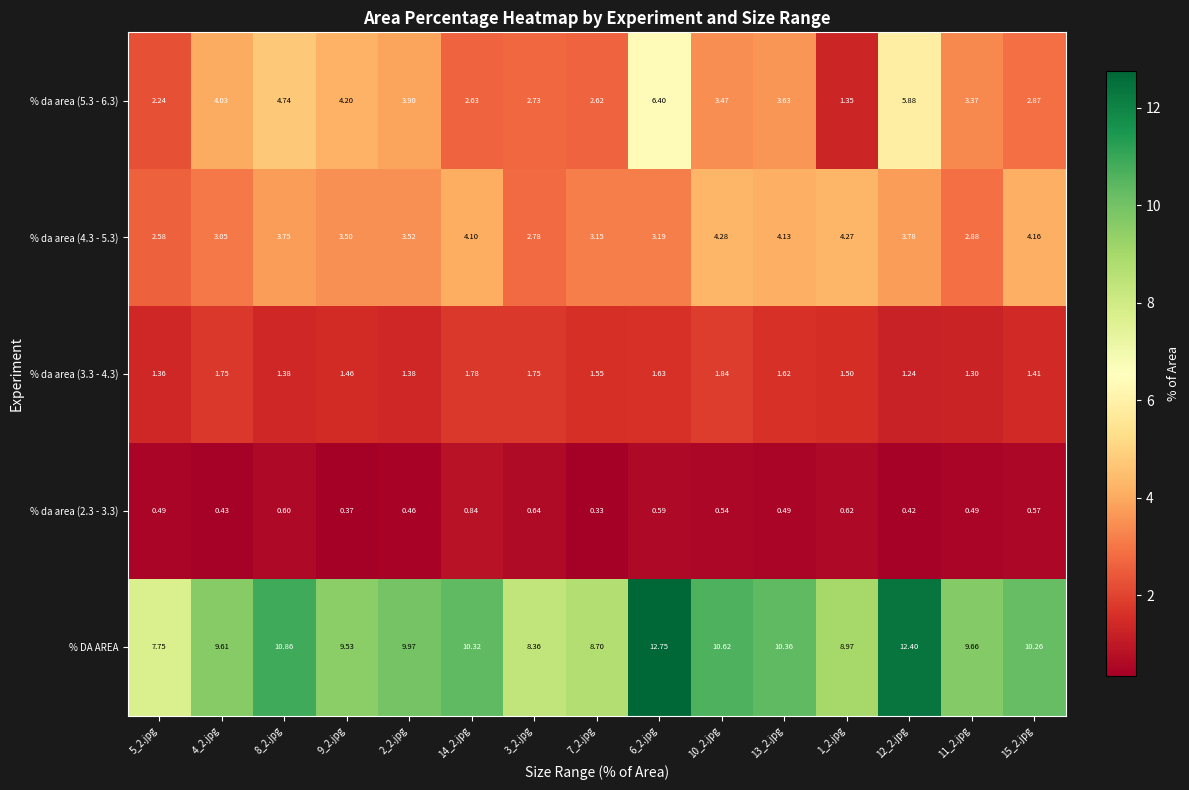

Which series changed the most between 8_2.jpg and 9_2.jpg?

% DA AREA